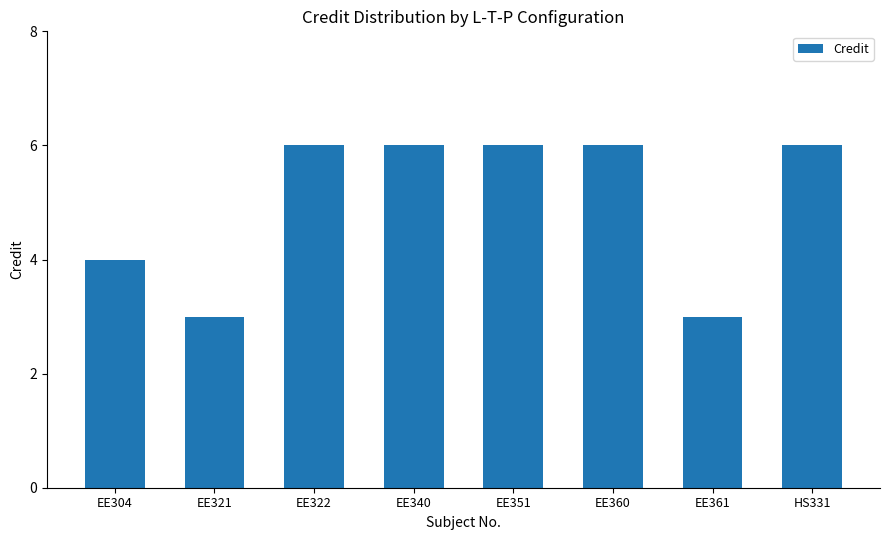

What is the ratio of the value at EE351 to the value at EE361?

2.0